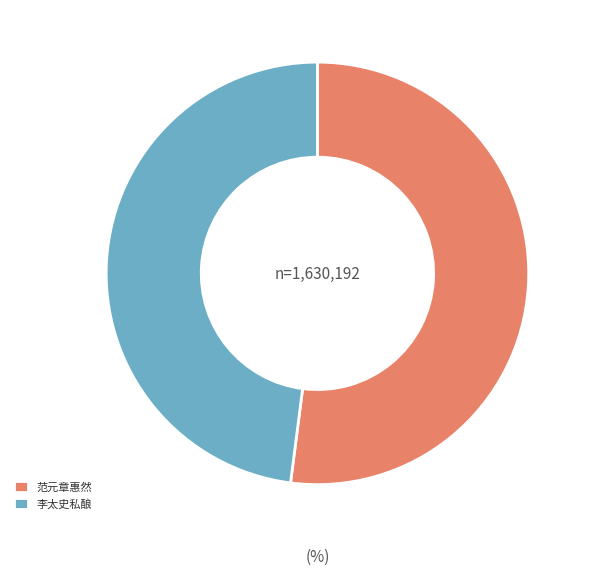

Count the number of slices in the pie.

2